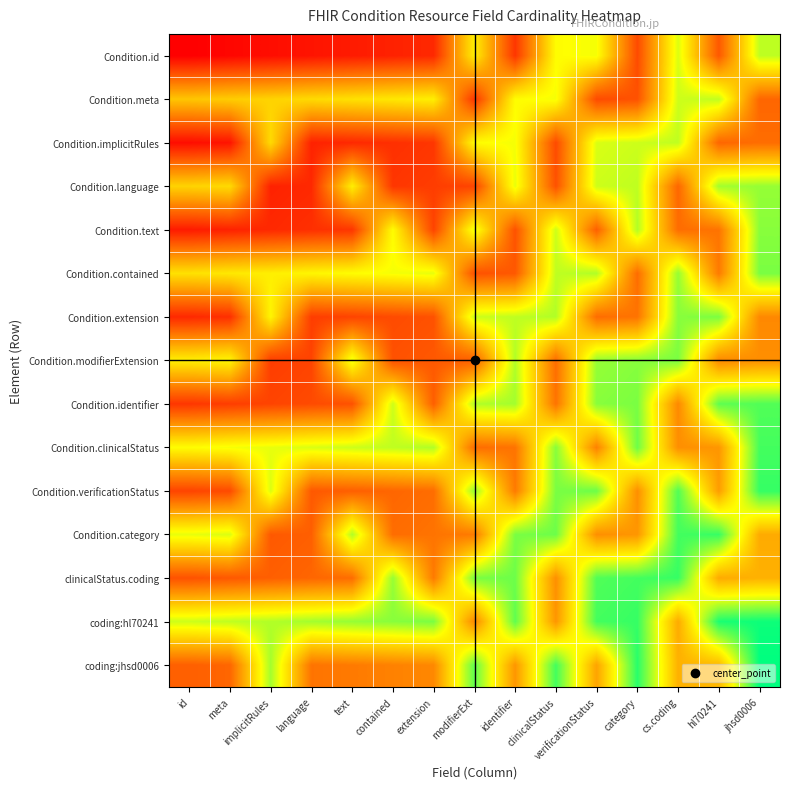

At how many categories does at least one series exceed 0?

15